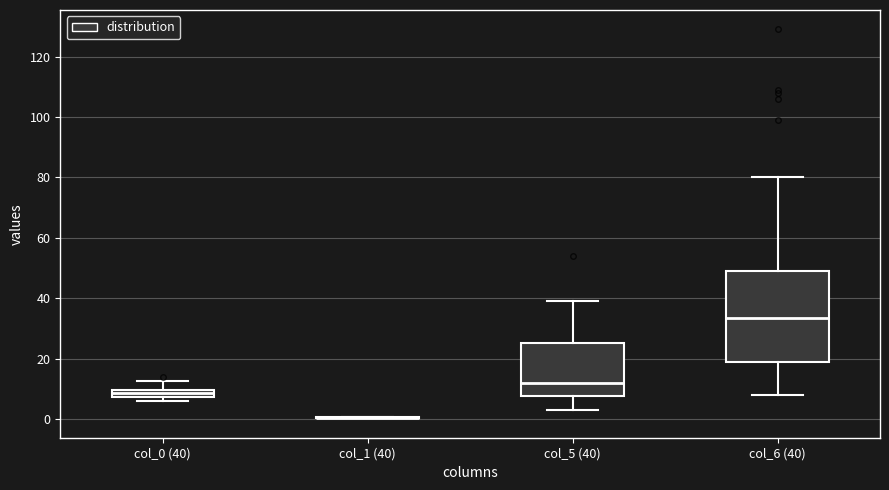

Where is the upper edge of the box for col_6 (40) on the y-axis? The values are not printed on the chart, so give them approximately, as read against the axis.

50